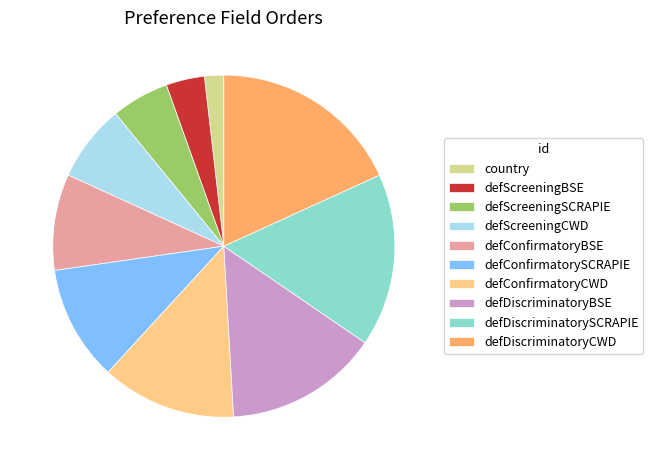

What is the ratio of the value at defConfirmatorySCRAPIE to the value at defScreeningSCRAPIE?

2.0